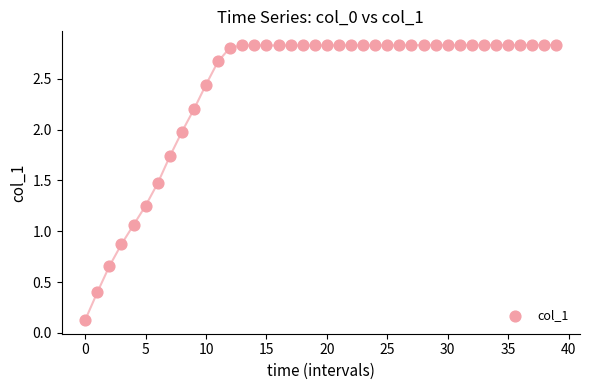

What is the range of Y values (max minus min)?

2.7